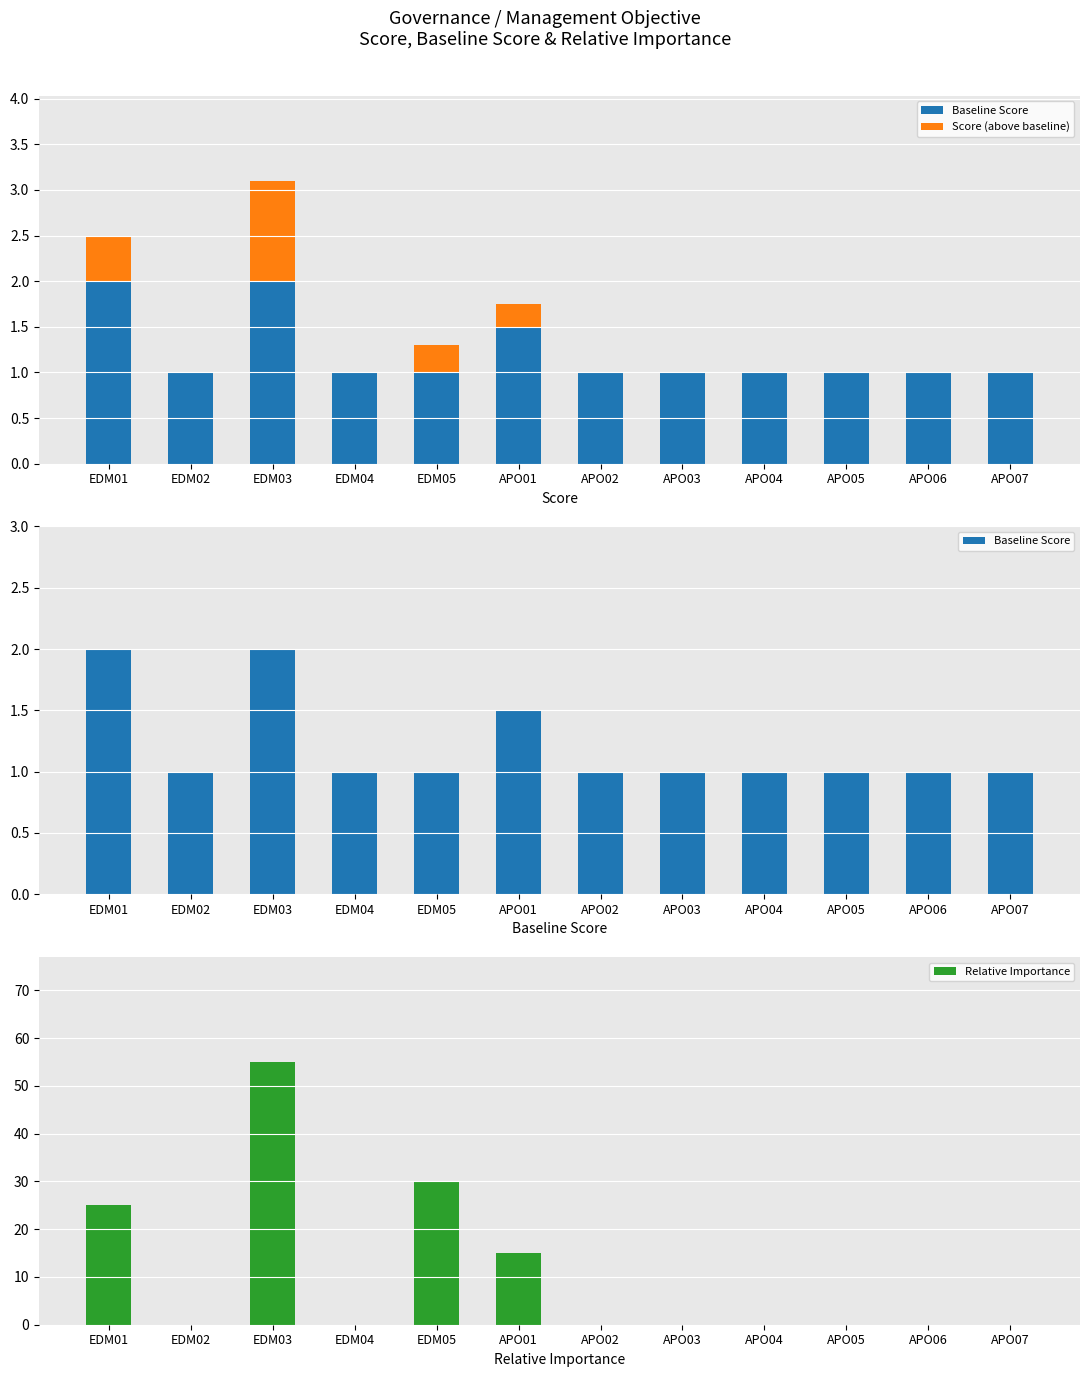

Which series has the widest spread of values?

Relative Importance